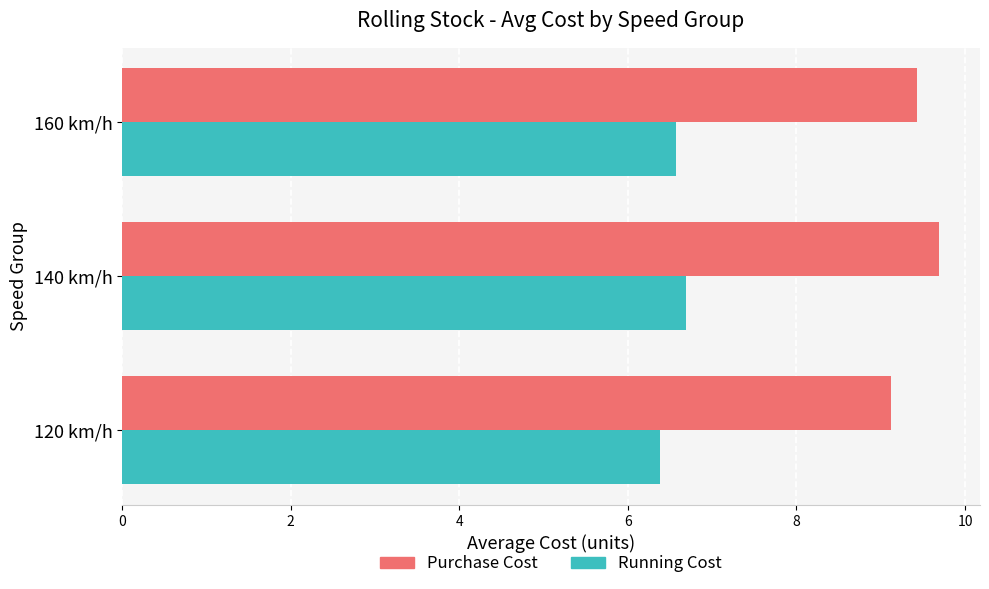

List the series in order of their overall mean, highest first.

Purchase Cost, Running Cost